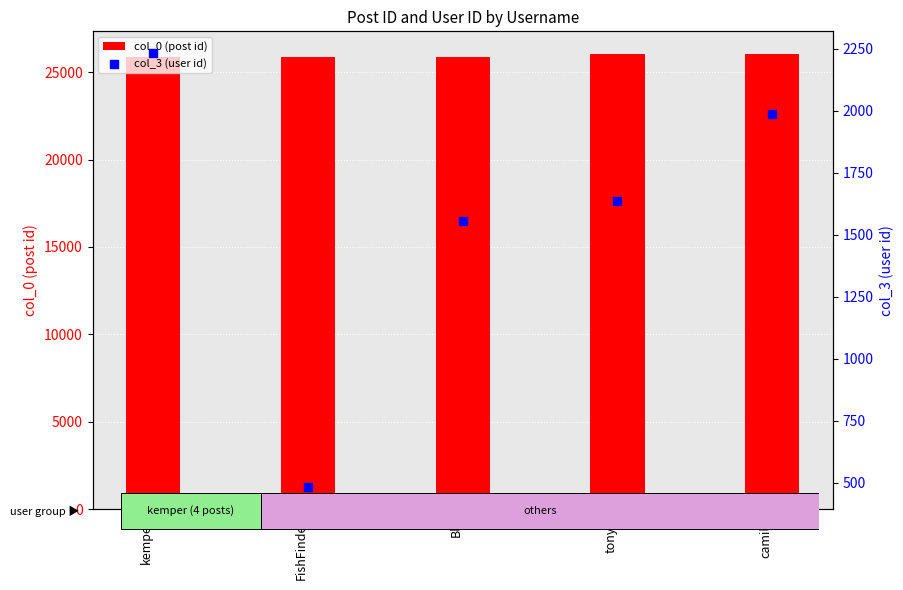

Is the value of col_0 (post id) at tonyb greater than the value of col_3 (user id) at Bly?

Yes